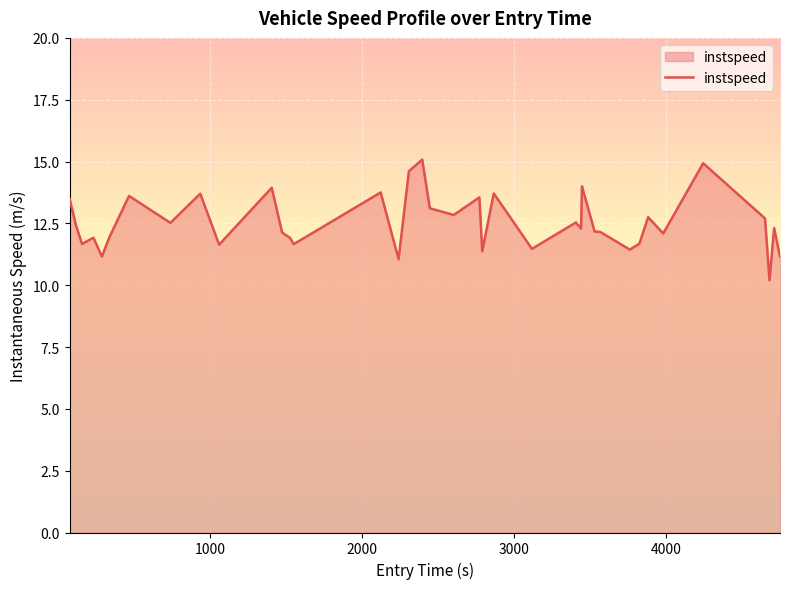

What is the maximum value shown in the chart?

15.1